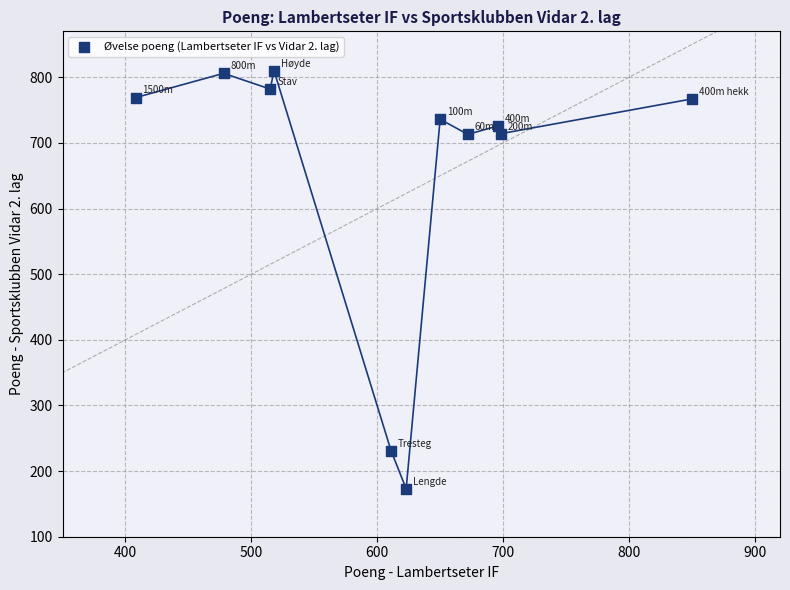

What is the range of Y values (max minus min)?

637